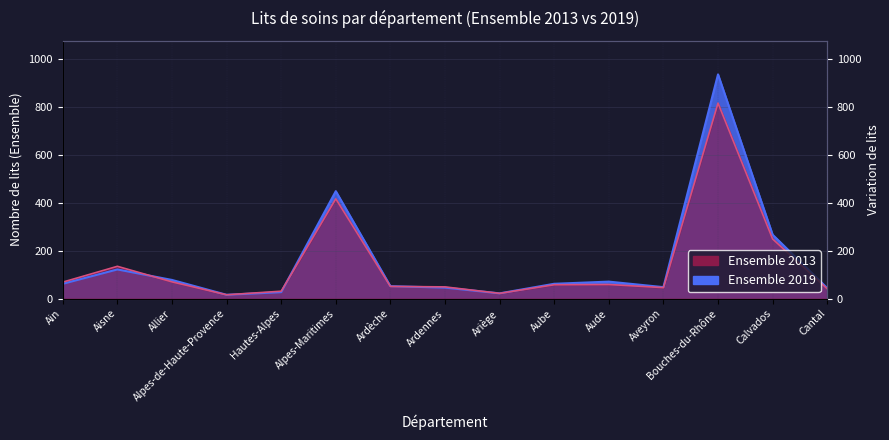

In Ensemble 2013, how many points are lower than both neighbors (excluding endpoints)?

3